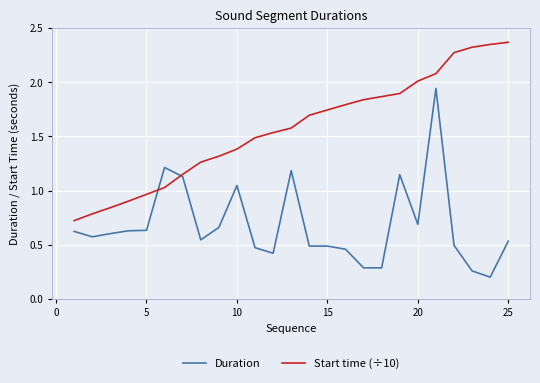

List the series in order of their peak value, highest first.

Start time (÷10), Duration